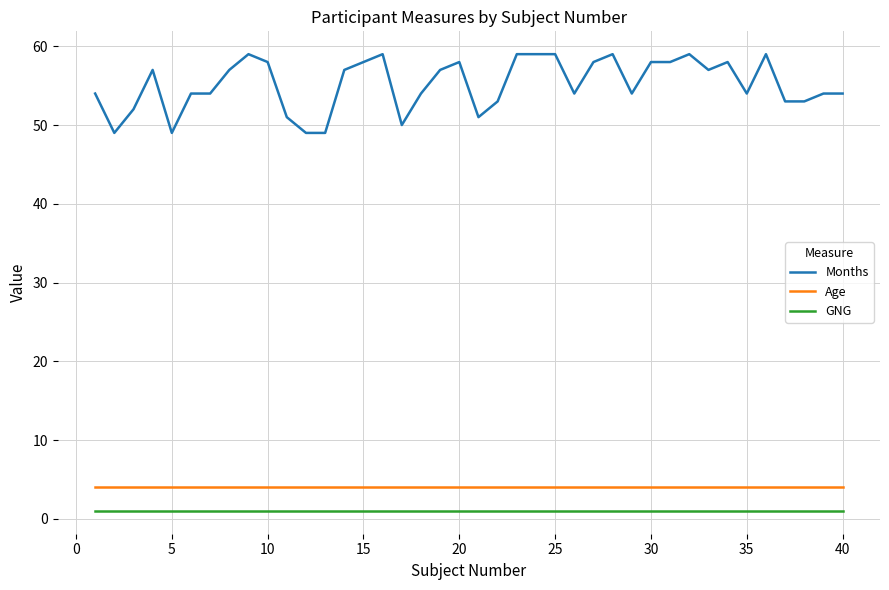

Which series has the largest total across all categories?

Months